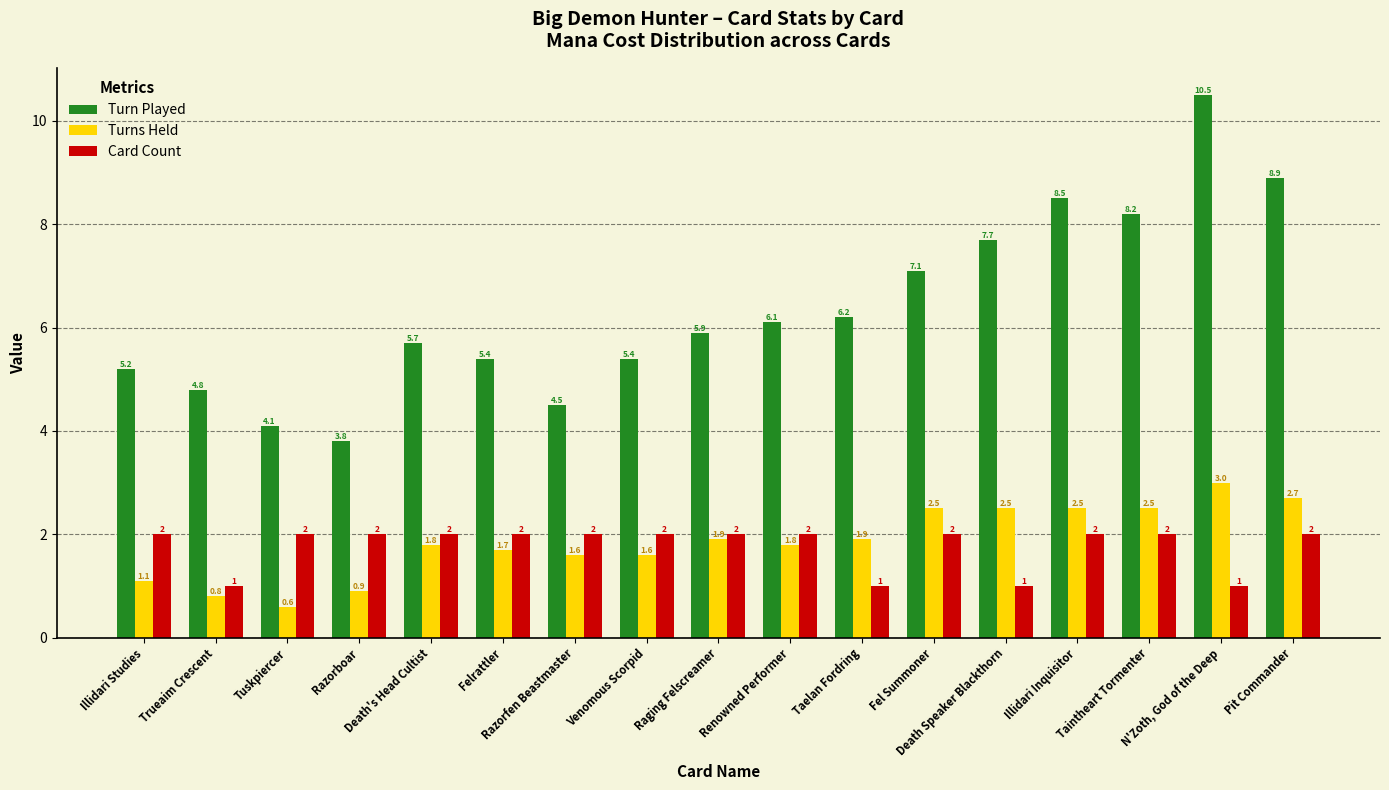

What is the approximate value of Turn Played at Razorboar?

3.8